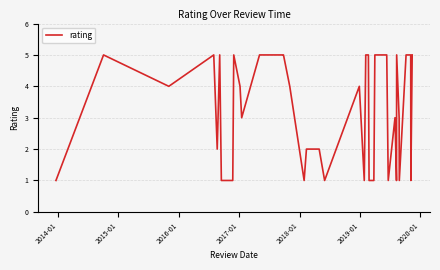

What is the greatest value displayed?

5